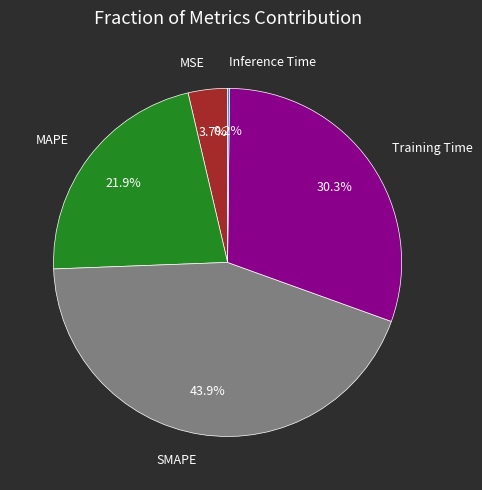

Is there any slice that represents more than half of the pie?

No